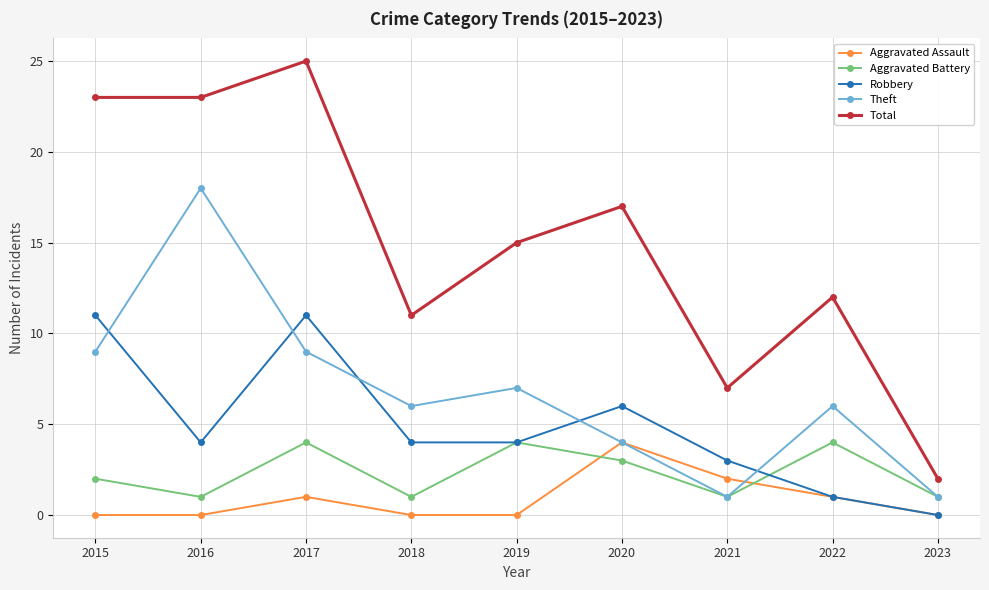

At 2015, list the series in order from smallest to largest.

Aggravated Assault, Aggravated Battery, Theft, Robbery, Total